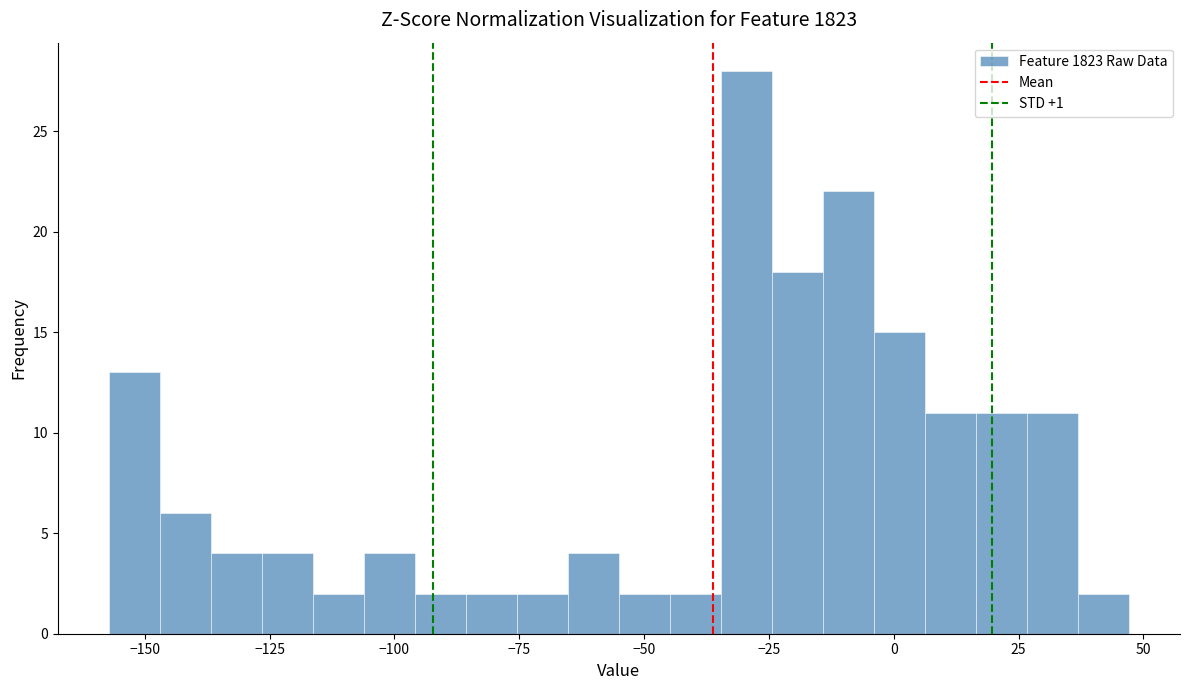

Around what value on the x-axis is the tallest bar? Give the approximate position of its centre, as read against the axis.

-30